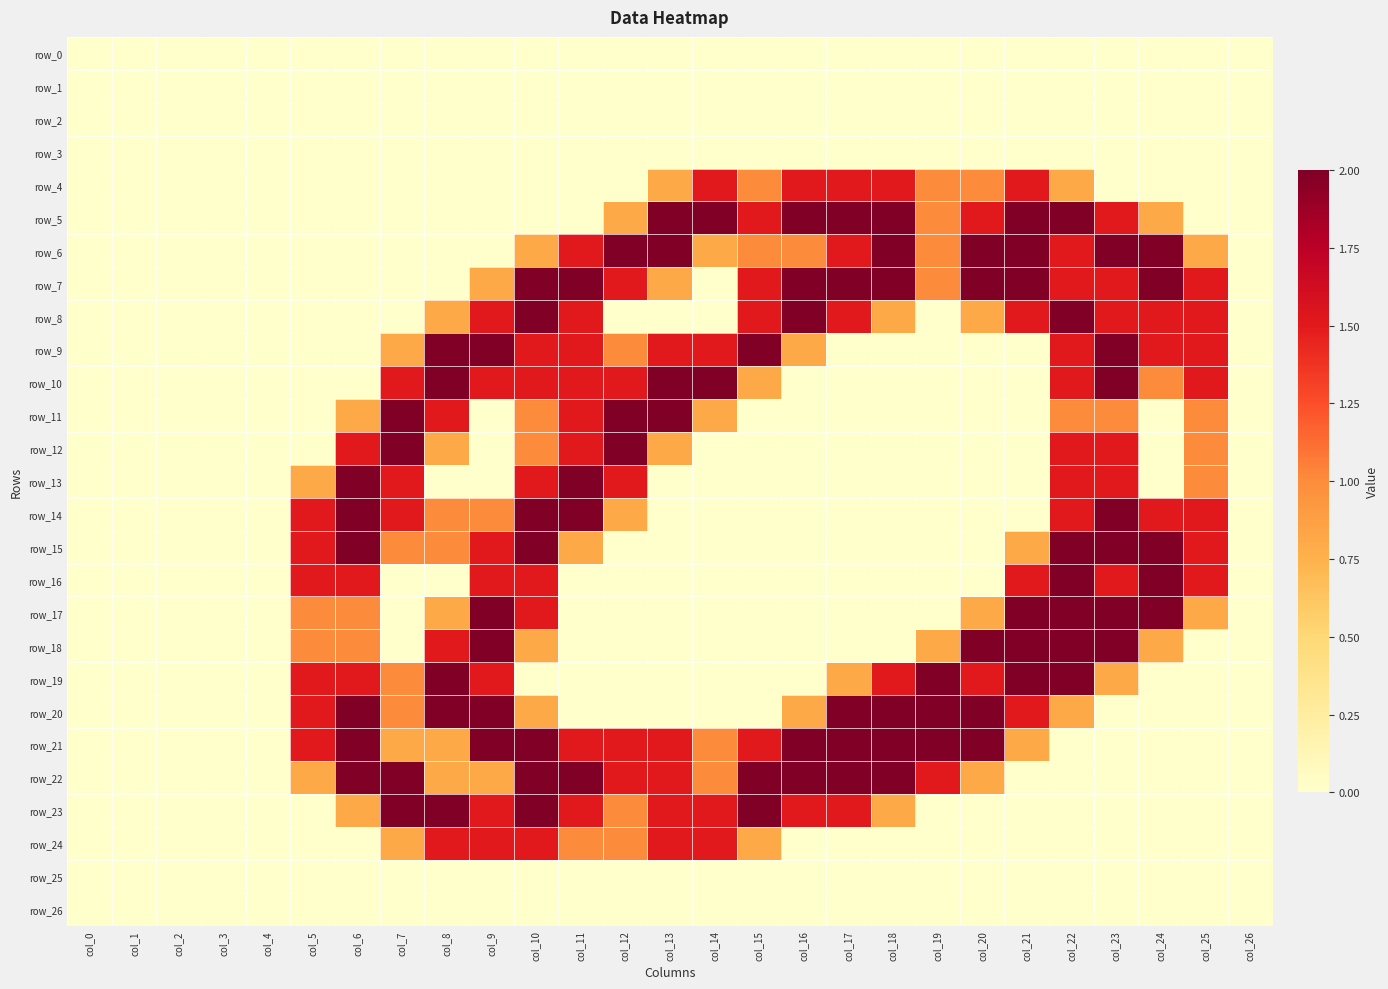

Reading right to left, transcribe all the data shown in this chart.

row_0: col_26=0.0	col_25=0.0	col_24=0.0	col_23=0.0	col_22=0.0	col_21=0.0	col_20=0.0	col_19=0.0	col_18=0.0	col_17=0.0	col_16=0.0	col_15=0.0	col_14=0.0	col_13=0.0	col_12=0.0	col_11=0.0	col_10=0.0	col_9=0.0	col_8=0.0	col_7=0.0	col_6=0.0	col_5=0.0	col_4=0.0	col_3=0.0	col_2=0.0	col_1=0.0	col_0=0.0
row_1: col_26=0.0	col_25=0.0	col_24=0.0	col_23=0.0	col_22=0.0	col_21=0.0	col_20=0.0	col_19=0.0	col_18=0.0	col_17=0.0	col_16=0.0	col_15=0.0	col_14=0.0	col_13=0.0	col_12=0.0	col_11=0.0	col_10=0.0	col_9=0.0	col_8=0.0	col_7=0.0	col_6=0.0	col_5=0.0	col_4=0.0	col_3=0.0	col_2=0.0	col_1=0.0	col_0=0.0
row_2: col_26=0.0	col_25=0.0	col_24=0.0	col_23=0.0	col_22=0.0	col_21=0.0	col_20=0.0	col_19=0.0	col_18=0.0	col_17=0.0	col_16=0.0	col_15=0.0	col_14=0.0	col_13=0.0	col_12=0.0	col_11=0.0	col_10=0.0	col_9=0.0	col_8=0.0	col_7=0.0	col_6=0.0	col_5=0.0	col_4=0.0	col_3=0.0	col_2=0.0	col_1=0.0	col_0=0.0
row_3: col_26=0.0	col_25=0.0	col_24=0.0	col_23=0.0	col_22=0.0	col_21=0.0	col_20=0.0	col_19=0.0	col_18=0.0	col_17=0.0	col_16=0.0	col_15=0.0	col_14=0.0	col_13=0.0	col_12=0.0	col_11=0.0	col_10=0.0	col_9=0.0	col_8=0.0	col_7=0.0	col_6=0.0	col_5=0.0	col_4=0.0	col_3=0.0	col_2=0.0	col_1=0.0	col_0=0.0
row_4: col_26=0.0	col_25=0.0	col_24=0.0	col_23=0.0	col_22=0.8	col_21=1.5	col_20=1.0	col_19=1.0	col_18=1.5	col_17=1.5	col_16=1.5	col_15=1.0	col_14=1.5	col_13=0.8	col_12=0.0	col_11=0.0	col_10=0.0	col_9=0.0	col_8=0.0	col_7=0.0	col_6=0.0	col_5=0.0	col_4=0.0	col_3=0.0	col_2=0.0	col_1=0.0	col_0=0.0
row_5: col_26=0.0	col_25=0.0	col_24=0.8	col_23=1.5	col_22=2.0	col_21=2.0	col_20=1.5	col_19=1.0	col_18=2.0	col_17=2.0	col_16=2.0	col_15=1.5	col_14=2.0	col_13=2.0	col_12=0.8	col_11=0.0	col_10=0.0	col_9=0.0	col_8=0.0	col_7=0.0	col_6=0.0	col_5=0.0	col_4=0.0	col_3=0.0	col_2=0.0	col_1=0.0	col_0=0.0
row_6: col_26=0.0	col_25=0.8	col_24=2.0	col_23=2.0	col_22=1.5	col_21=2.0	col_20=2.0	col_19=1.0	col_18=2.0	col_17=1.5	col_16=1.0	col_15=1.0	col_14=0.8	col_13=2.0	col_12=2.0	col_11=1.5	col_10=0.8	col_9=0.0	col_8=0.0	col_7=0.0	col_6=0.0	col_5=0.0	col_4=0.0	col_3=0.0	col_2=0.0	col_1=0.0	col_0=0.0
row_7: col_26=0.0	col_25=1.5	col_24=2.0	col_23=1.5	col_22=1.5	col_21=2.0	col_20=2.0	col_19=1.0	col_18=2.0	col_17=2.0	col_16=2.0	col_15=1.5	col_14=0.0	col_13=0.8	col_12=1.5	col_11=2.0	col_10=2.0	col_9=0.8	col_8=0.0	col_7=0.0	col_6=0.0	col_5=0.0	col_4=0.0	col_3=0.0	col_2=0.0	col_1=0.0	col_0=0.0
row_8: col_26=0.0	col_25=1.5	col_24=1.5	col_23=1.5	col_22=2.0	col_21=1.5	col_20=0.8	col_19=0.0	col_18=0.8	col_17=1.5	col_16=2.0	col_15=1.5	col_14=0.0	col_13=0.0	col_12=0.0	col_11=1.5	col_10=2.0	col_9=1.5	col_8=0.8	col_7=0.0	col_6=0.0	col_5=0.0	col_4=0.0	col_3=0.0	col_2=0.0	col_1=0.0	col_0=0.0
row_9: col_26=0.0	col_25=1.5	col_24=1.5	col_23=2.0	col_22=1.5	col_21=0.0	col_20=0.0	col_19=0.0	col_18=0.0	col_17=0.0	col_16=0.8	col_15=2.0	col_14=1.5	col_13=1.5	col_12=1.0	col_11=1.5	col_10=1.5	col_9=2.0	col_8=2.0	col_7=0.8	col_6=0.0	col_5=0.0	col_4=0.0	col_3=0.0	col_2=0.0	col_1=0.0	col_0=0.0
row_10: col_26=0.0	col_25=1.5	col_24=1.0	col_23=2.0	col_22=1.5	col_21=0.0	col_20=0.0	col_19=0.0	col_18=0.0	col_17=0.0	col_16=0.0	col_15=0.8	col_14=2.0	col_13=2.0	col_12=1.5	col_11=1.5	col_10=1.5	col_9=1.5	col_8=2.0	col_7=1.5	col_6=0.0	col_5=0.0	col_4=0.0	col_3=0.0	col_2=0.0	col_1=0.0	col_0=0.0
row_11: col_26=0.0	col_25=1.0	col_24=0.0	col_23=1.0	col_22=1.0	col_21=0.0	col_20=0.0	col_19=0.0	col_18=0.0	col_17=0.0	col_16=0.0	col_15=0.0	col_14=0.8	col_13=2.0	col_12=2.0	col_11=1.5	col_10=1.0	col_9=0.0	col_8=1.5	col_7=2.0	col_6=0.8	col_5=0.0	col_4=0.0	col_3=0.0	col_2=0.0	col_1=0.0	col_0=0.0
row_12: col_26=0.0	col_25=1.0	col_24=0.0	col_23=1.5	col_22=1.5	col_21=0.0	col_20=0.0	col_19=0.0	col_18=0.0	col_17=0.0	col_16=0.0	col_15=0.0	col_14=0.0	col_13=0.8	col_12=2.0	col_11=1.5	col_10=1.0	col_9=0.0	col_8=0.8	col_7=2.0	col_6=1.5	col_5=0.0	col_4=0.0	col_3=0.0	col_2=0.0	col_1=0.0	col_0=0.0
row_13: col_26=0.0	col_25=1.0	col_24=0.0	col_23=1.5	col_22=1.5	col_21=0.0	col_20=0.0	col_19=0.0	col_18=0.0	col_17=0.0	col_16=0.0	col_15=0.0	col_14=0.0	col_13=0.0	col_12=1.5	col_11=2.0	col_10=1.5	col_9=0.0	col_8=0.0	col_7=1.5	col_6=2.0	col_5=0.8	col_4=0.0	col_3=0.0	col_2=0.0	col_1=0.0	col_0=0.0
row_14: col_26=0.0	col_25=1.5	col_24=1.5	col_23=2.0	col_22=1.5	col_21=0.0	col_20=0.0	col_19=0.0	col_18=0.0	col_17=0.0	col_16=0.0	col_15=0.0	col_14=0.0	col_13=0.0	col_12=0.8	col_11=2.0	col_10=2.0	col_9=1.0	col_8=1.0	col_7=1.5	col_6=2.0	col_5=1.5	col_4=0.0	col_3=0.0	col_2=0.0	col_1=0.0	col_0=0.0
row_15: col_26=0.0	col_25=1.5	col_24=2.0	col_23=2.0	col_22=2.0	col_21=0.8	col_20=0.0	col_19=0.0	col_18=0.0	col_17=0.0	col_16=0.0	col_15=0.0	col_14=0.0	col_13=0.0	col_12=0.0	col_11=0.8	col_10=2.0	col_9=1.5	col_8=1.0	col_7=1.0	col_6=2.0	col_5=1.5	col_4=0.0	col_3=0.0	col_2=0.0	col_1=0.0	col_0=0.0
row_16: col_26=0.0	col_25=1.5	col_24=2.0	col_23=1.5	col_22=2.0	col_21=1.5	col_20=0.0	col_19=0.0	col_18=0.0	col_17=0.0	col_16=0.0	col_15=0.0	col_14=0.0	col_13=0.0	col_12=0.0	col_11=0.0	col_10=1.5	col_9=1.5	col_8=0.0	col_7=0.0	col_6=1.5	col_5=1.5	col_4=0.0	col_3=0.0	col_2=0.0	col_1=0.0	col_0=0.0
row_17: col_26=0.0	col_25=0.8	col_24=2.0	col_23=2.0	col_22=2.0	col_21=2.0	col_20=0.8	col_19=0.0	col_18=0.0	col_17=0.0	col_16=0.0	col_15=0.0	col_14=0.0	col_13=0.0	col_12=0.0	col_11=0.0	col_10=1.5	col_9=2.0	col_8=0.8	col_7=0.0	col_6=1.0	col_5=1.0	col_4=0.0	col_3=0.0	col_2=0.0	col_1=0.0	col_0=0.0
row_18: col_26=0.0	col_25=0.0	col_24=0.8	col_23=2.0	col_22=2.0	col_21=2.0	col_20=2.0	col_19=0.8	col_18=0.0	col_17=0.0	col_16=0.0	col_15=0.0	col_14=0.0	col_13=0.0	col_12=0.0	col_11=0.0	col_10=0.8	col_9=2.0	col_8=1.5	col_7=0.0	col_6=1.0	col_5=1.0	col_4=0.0	col_3=0.0	col_2=0.0	col_1=0.0	col_0=0.0
row_19: col_26=0.0	col_25=0.0	col_24=0.0	col_23=0.8	col_22=2.0	col_21=2.0	col_20=1.5	col_19=2.0	col_18=1.5	col_17=0.8	col_16=0.0	col_15=0.0	col_14=0.0	col_13=0.0	col_12=0.0	col_11=0.0	col_10=0.0	col_9=1.5	col_8=2.0	col_7=1.0	col_6=1.5	col_5=1.5	col_4=0.0	col_3=0.0	col_2=0.0	col_1=0.0	col_0=0.0
row_20: col_26=0.0	col_25=0.0	col_24=0.0	col_23=0.0	col_22=0.8	col_21=1.5	col_20=2.0	col_19=2.0	col_18=2.0	col_17=2.0	col_16=0.8	col_15=0.0	col_14=0.0	col_13=0.0	col_12=0.0	col_11=0.0	col_10=0.8	col_9=2.0	col_8=2.0	col_7=1.0	col_6=2.0	col_5=1.5	col_4=0.0	col_3=0.0	col_2=0.0	col_1=0.0	col_0=0.0
row_21: col_26=0.0	col_25=0.0	col_24=0.0	col_23=0.0	col_22=0.0	col_21=0.8	col_20=2.0	col_19=2.0	col_18=2.0	col_17=2.0	col_16=2.0	col_15=1.5	col_14=1.0	col_13=1.5	col_12=1.5	col_11=1.5	col_10=2.0	col_9=2.0	col_8=0.8	col_7=0.8	col_6=2.0	col_5=1.5	col_4=0.0	col_3=0.0	col_2=0.0	col_1=0.0	col_0=0.0
row_22: col_26=0.0	col_25=0.0	col_24=0.0	col_23=0.0	col_22=0.0	col_21=0.0	col_20=0.8	col_19=1.5	col_18=2.0	col_17=2.0	col_16=2.0	col_15=2.0	col_14=1.0	col_13=1.5	col_12=1.5	col_11=2.0	col_10=2.0	col_9=0.8	col_8=0.8	col_7=2.0	col_6=2.0	col_5=0.8	col_4=0.0	col_3=0.0	col_2=0.0	col_1=0.0	col_0=0.0
row_23: col_26=0.0	col_25=0.0	col_24=0.0	col_23=0.0	col_22=0.0	col_21=0.0	col_20=0.0	col_19=0.0	col_18=0.8	col_17=1.5	col_16=1.5	col_15=2.0	col_14=1.5	col_13=1.5	col_12=1.0	col_11=1.5	col_10=2.0	col_9=1.5	col_8=2.0	col_7=2.0	col_6=0.8	col_5=0.0	col_4=0.0	col_3=0.0	col_2=0.0	col_1=0.0	col_0=0.0
row_24: col_26=0.0	col_25=0.0	col_24=0.0	col_23=0.0	col_22=0.0	col_21=0.0	col_20=0.0	col_19=0.0	col_18=0.0	col_17=0.0	col_16=0.0	col_15=0.8	col_14=1.5	col_13=1.5	col_12=1.0	col_11=1.0	col_10=1.5	col_9=1.5	col_8=1.5	col_7=0.8	col_6=0.0	col_5=0.0	col_4=0.0	col_3=0.0	col_2=0.0	col_1=0.0	col_0=0.0
row_25: col_26=0.0	col_25=0.0	col_24=0.0	col_23=0.0	col_22=0.0	col_21=0.0	col_20=0.0	col_19=0.0	col_18=0.0	col_17=0.0	col_16=0.0	col_15=0.0	col_14=0.0	col_13=0.0	col_12=0.0	col_11=0.0	col_10=0.0	col_9=0.0	col_8=0.0	col_7=0.0	col_6=0.0	col_5=0.0	col_4=0.0	col_3=0.0	col_2=0.0	col_1=0.0	col_0=0.0
row_26: col_26=0.0	col_25=0.0	col_24=0.0	col_23=0.0	col_22=0.0	col_21=0.0	col_20=0.0	col_19=0.0	col_18=0.0	col_17=0.0	col_16=0.0	col_15=0.0	col_14=0.0	col_13=0.0	col_12=0.0	col_11=0.0	col_10=0.0	col_9=0.0	col_8=0.0	col_7=0.0	col_6=0.0	col_5=0.0	col_4=0.0	col_3=0.0	col_2=0.0	col_1=0.0	col_0=0.0